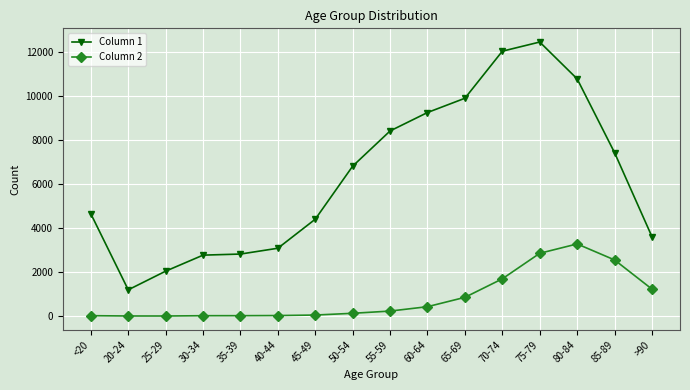

What is the value of the Column 2 point at the 13th from the left?

2848